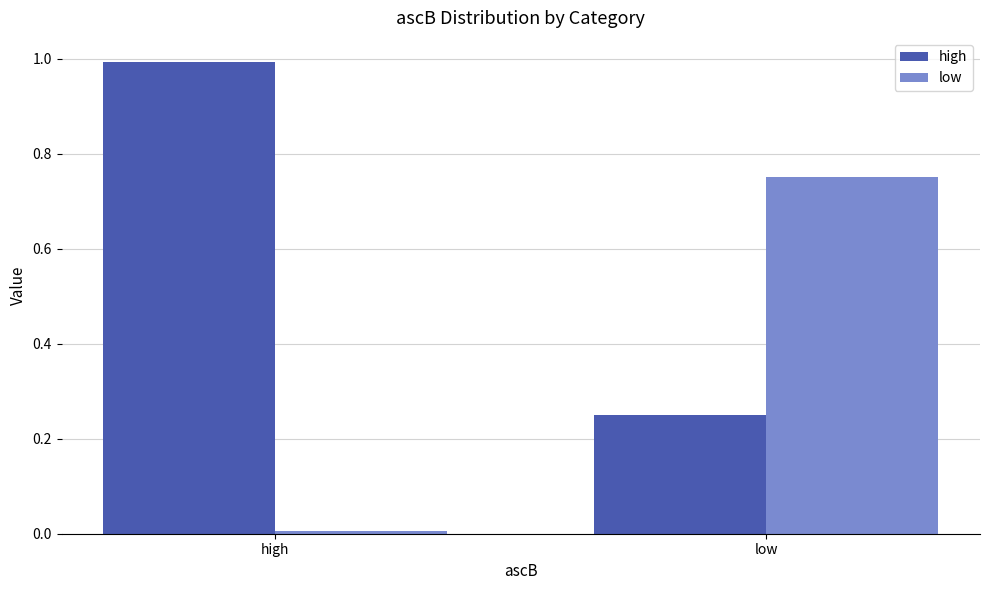

What is the difference between the maximum and minimum values in the low series?

0.7